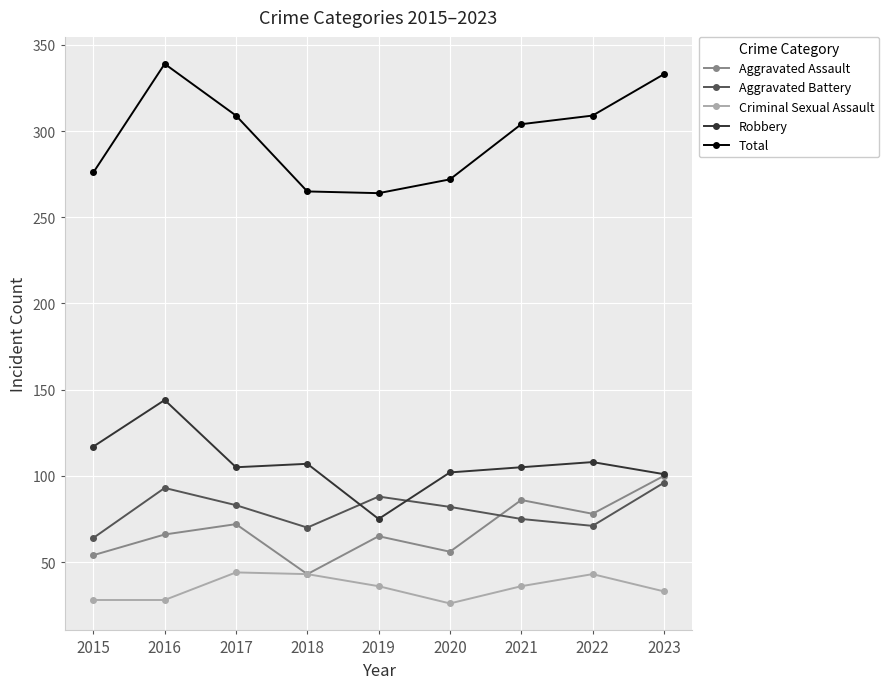

What are all the series names shown in the legend?

Aggravated Assault, Aggravated Battery, Criminal Sexual Assault, Robbery, Total